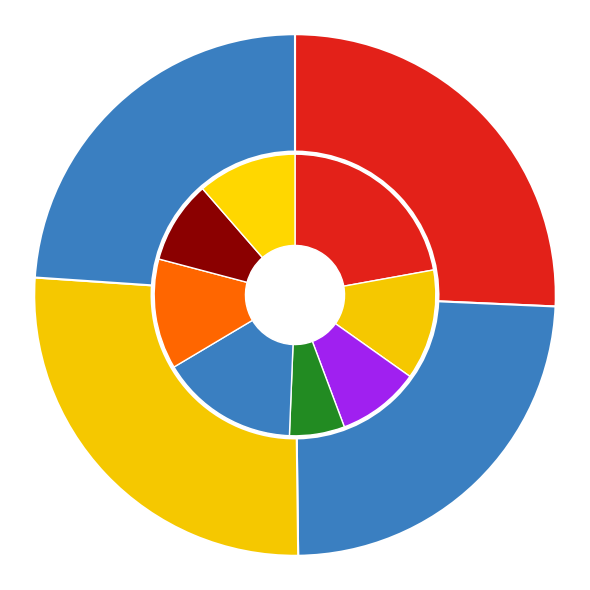

To the nearest percent, what is the average slice percentage?

25%